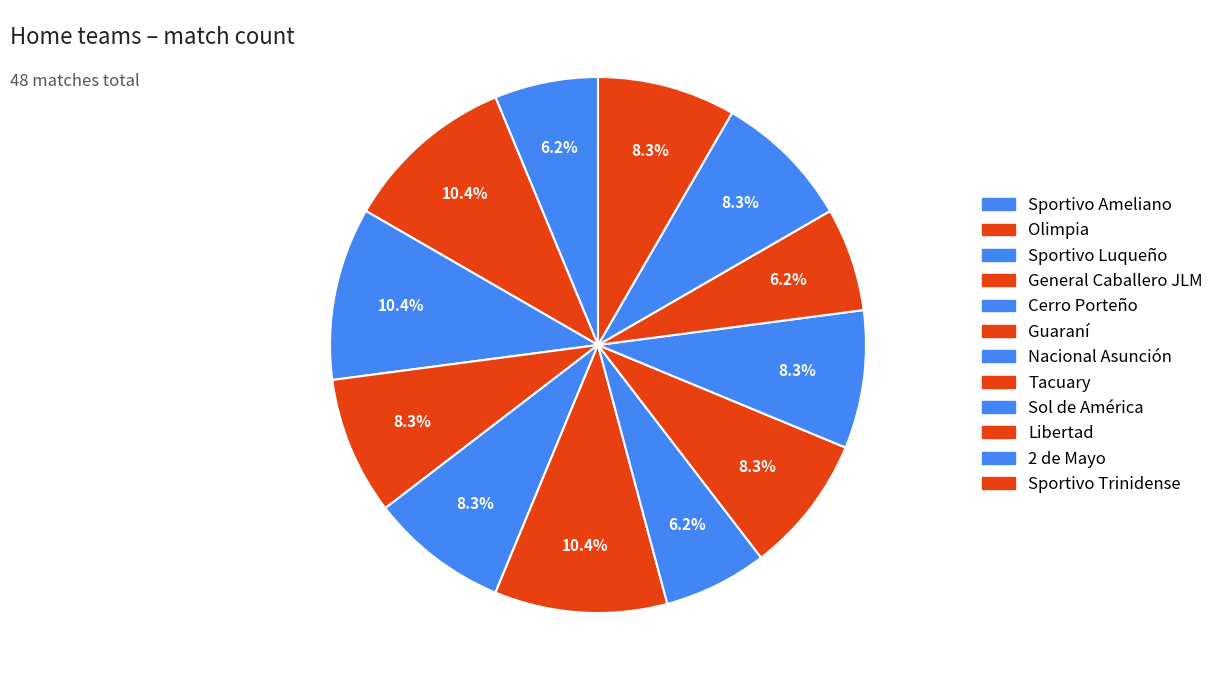

How much of the chart is everything except Nacional Asunción?

93.8%